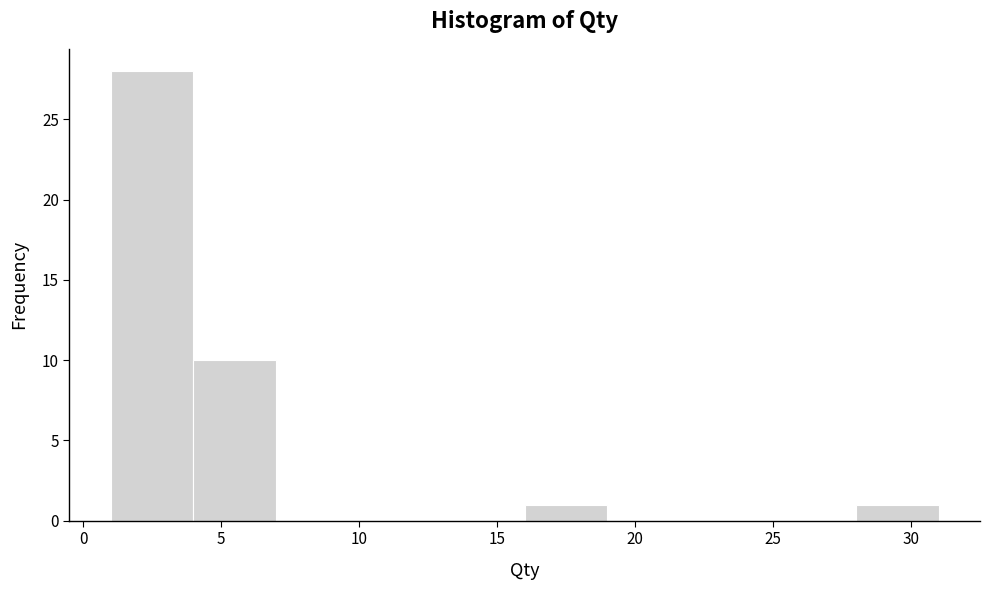

Reading left to right, transcribe this chart: for each bar, give the range it covers on the x-axis and its height. The values are not printed on the chart, so give them approximately, as read against the axis.

1 to 4: 28
4 to 7: 10
7 to 10: 0
10 to 13: 0
13 to 16: 0
16 to 19: 1
19 to 22: 0
22 to 25: 0
25 to 28: 0
28 to 31: 1